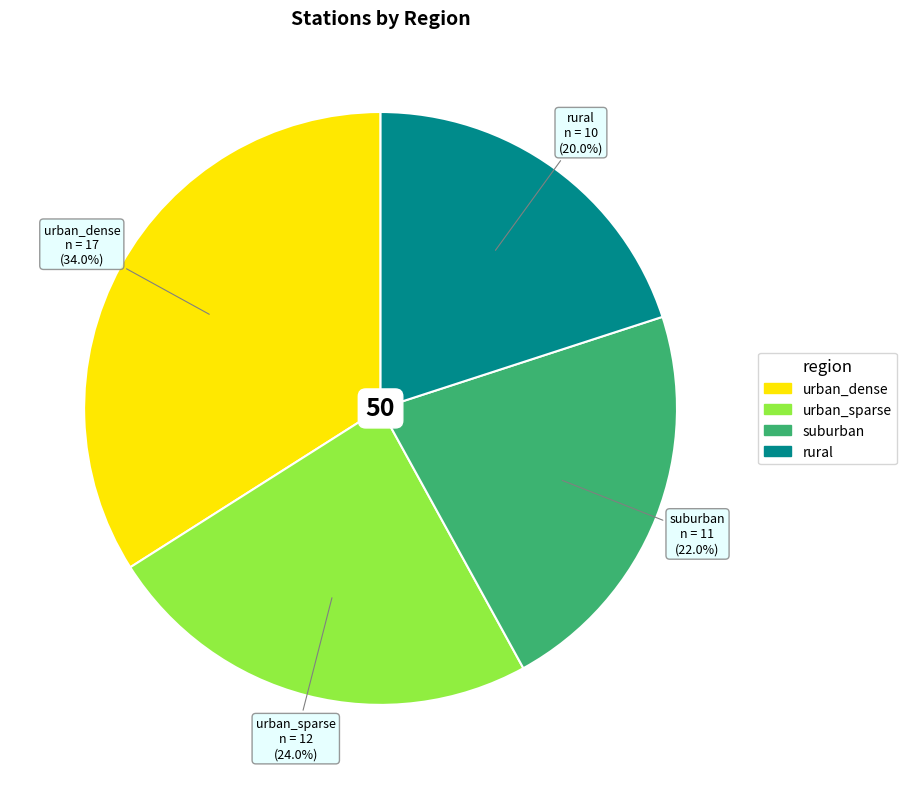

The urban_sparse slice represents 32% of the pie. True or false?

False